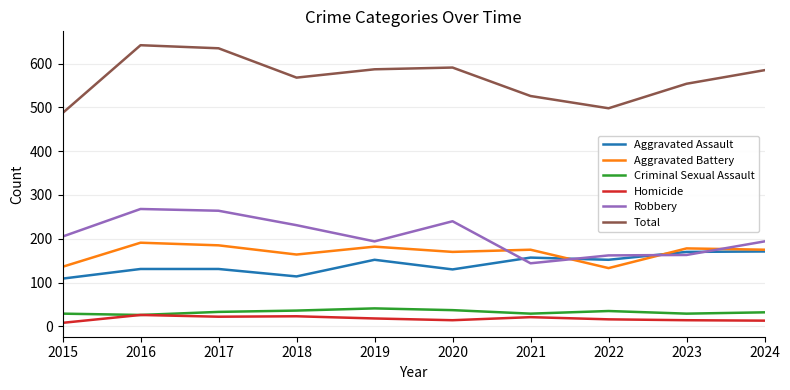

Which series has the largest total across all categories?

Total